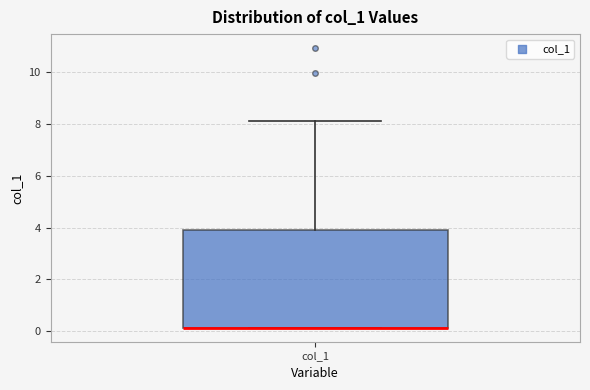

Read this box plot against the y-axis: the position of the median line, the range covered by the box, and the ends of both whiskers. The values are not printed on the chart, so give them approximately, as read against the axis.

median 0.2 (drawn on the box's lower edge), box 0.2 to 3.8, whiskers 0.2 to 8.0